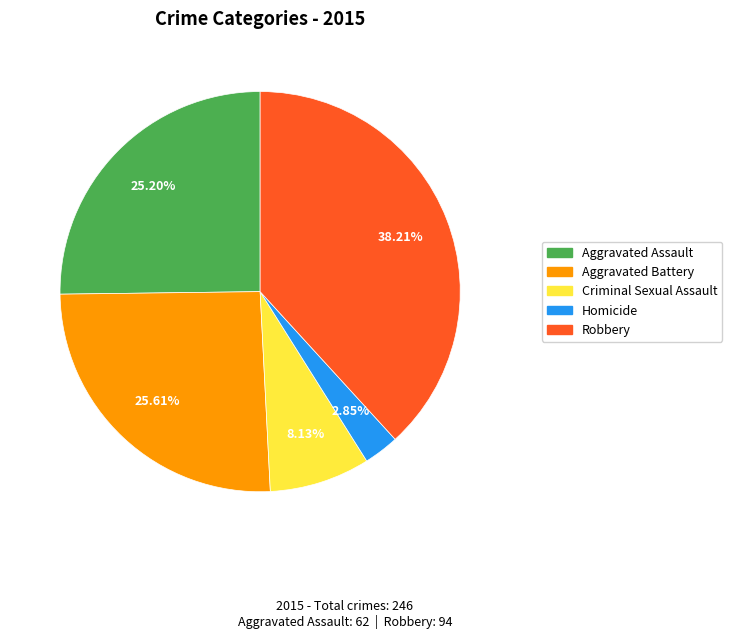

How many slices are in this pie chart?

5